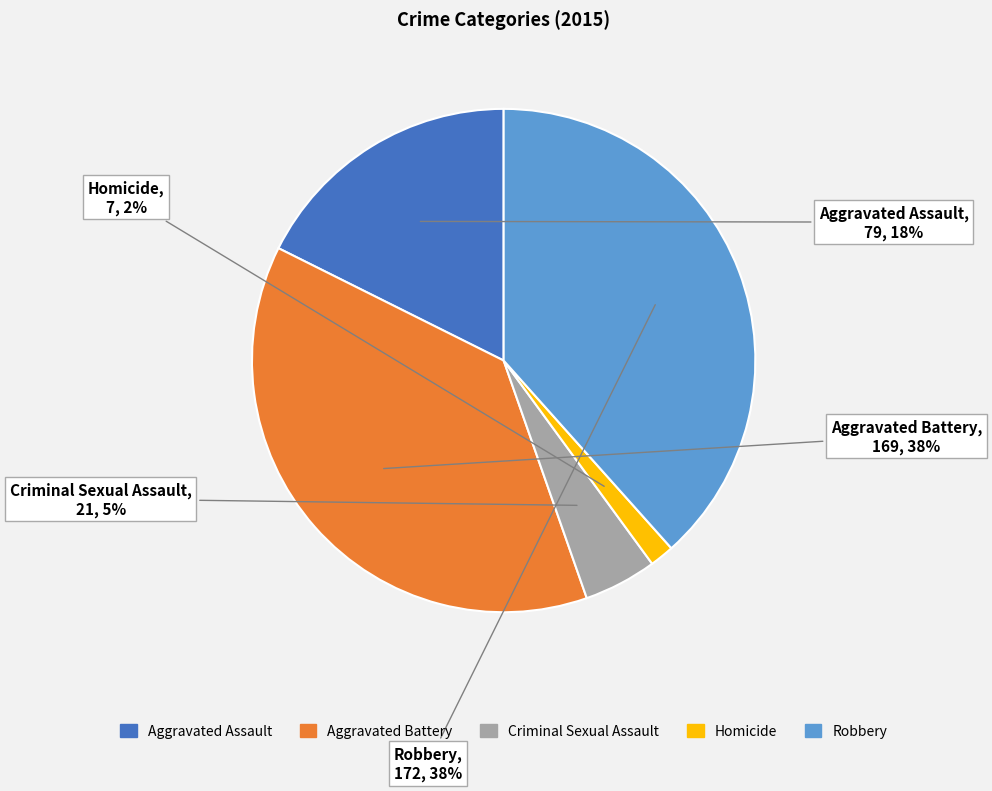

Do Robbery and Criminal Sexual Assault together represent more than half of the pie?

No